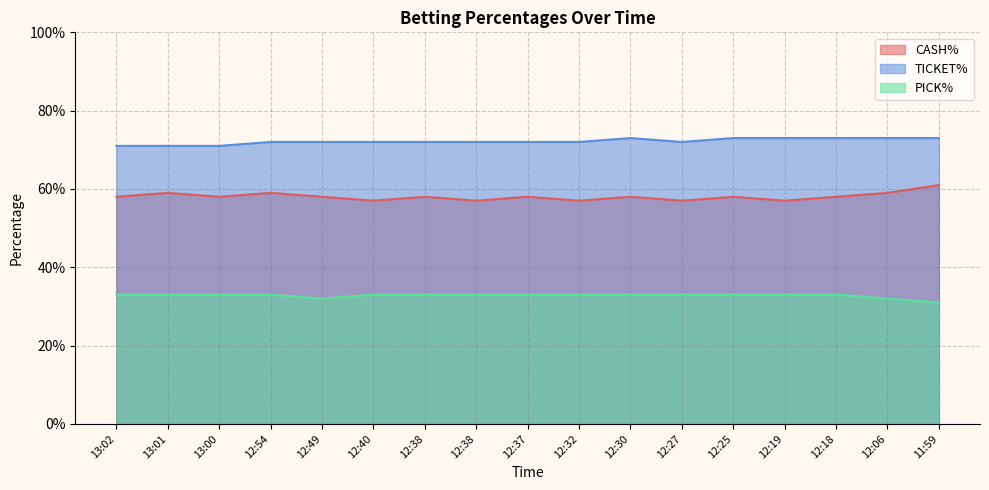

List the series in order of their overall mean, highest first.

TICKET%, CASH%, PICK%